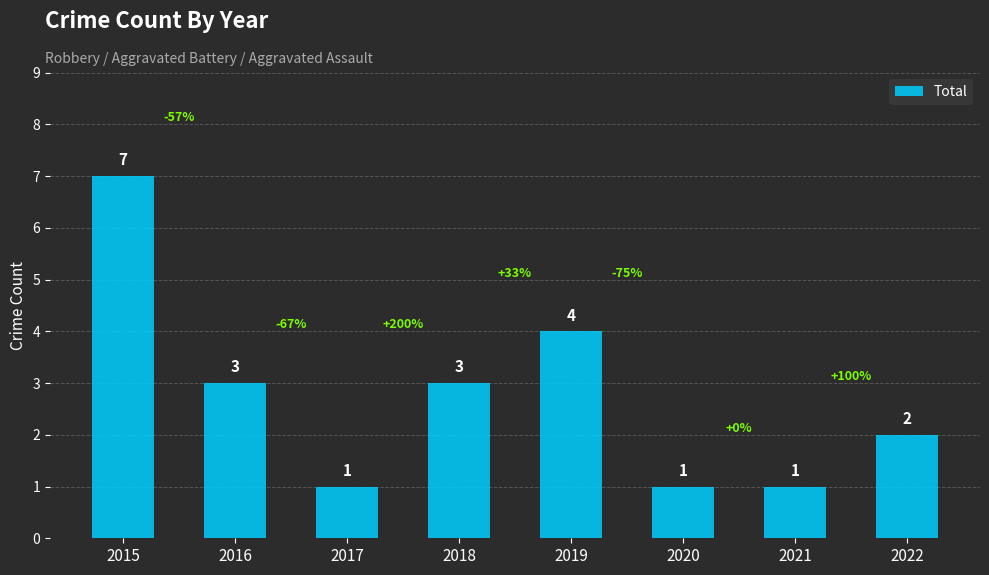

What is the average value?

3